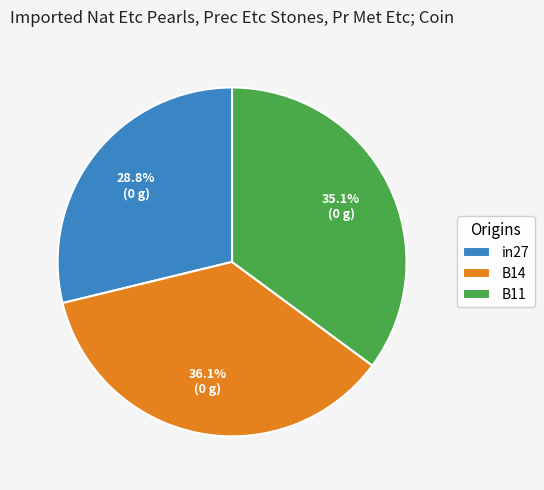

What percentage is the B11 slice, to the nearest percent?

35%